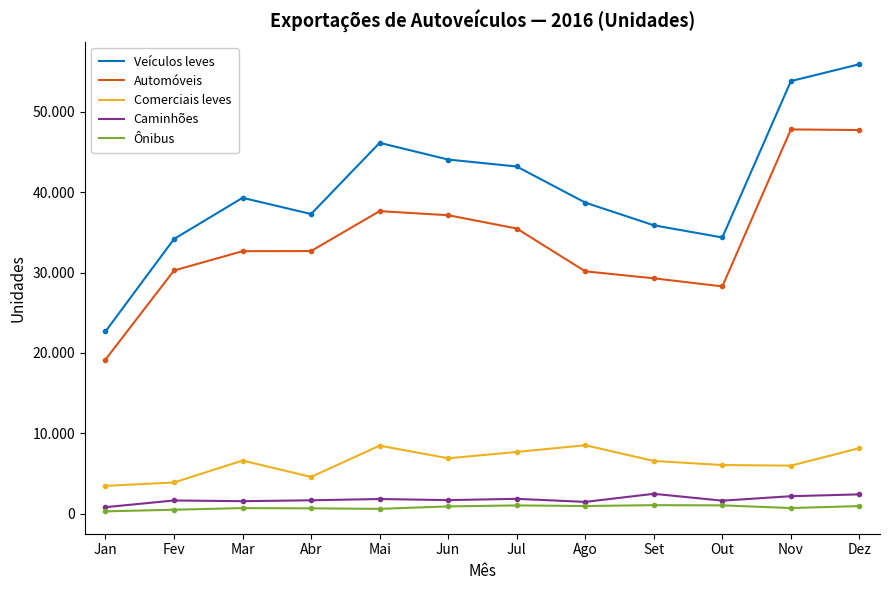

What is the sum of the Veículos leves values at Jul and Dez?

99050